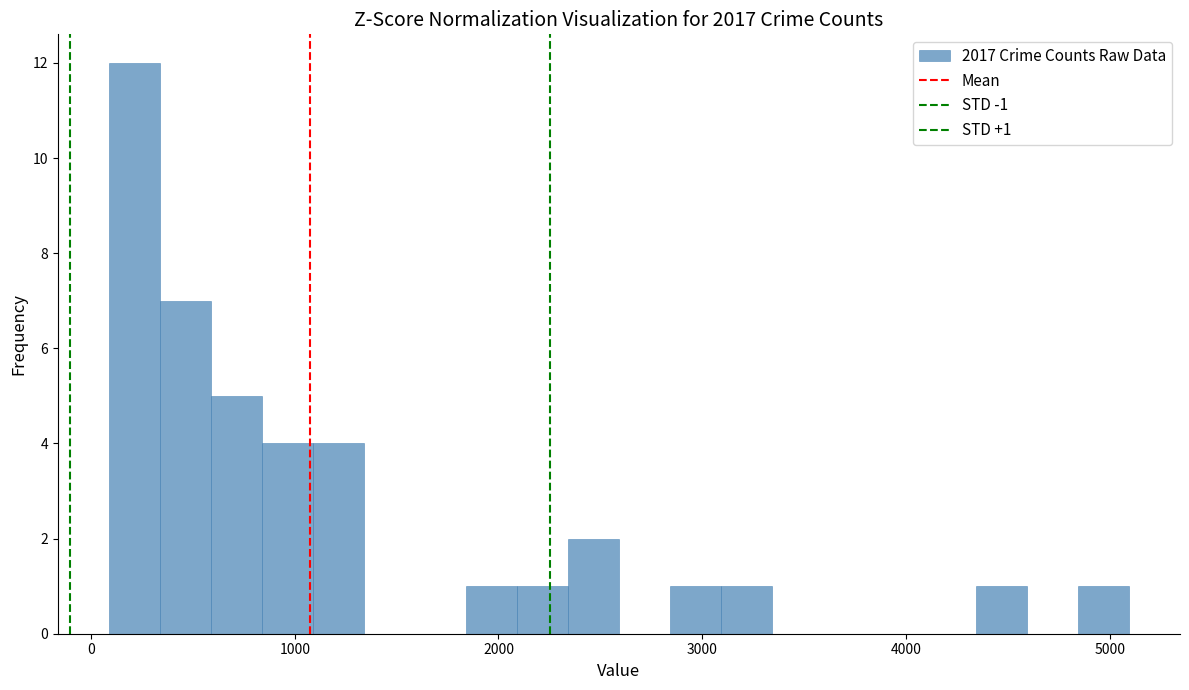

Read against the x-axis, roughly where is the centre of the tallest bar?

200